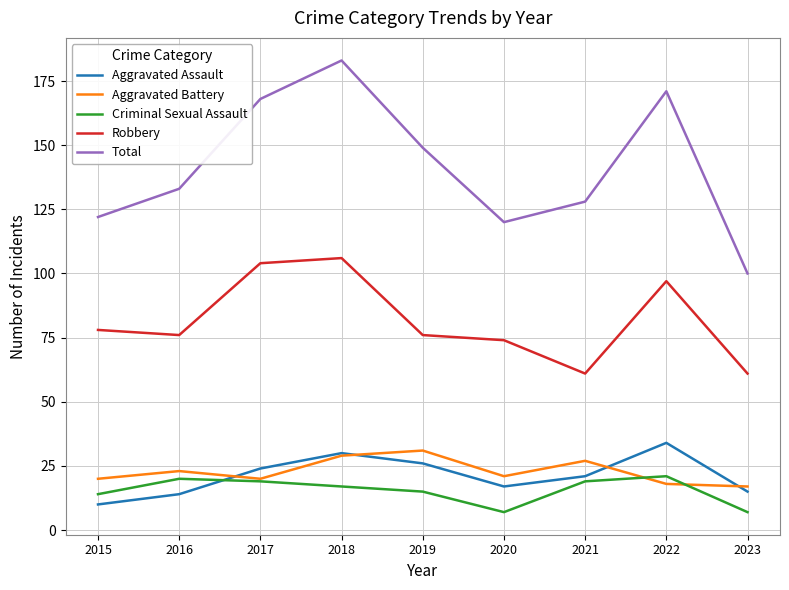

True or false: Aggravated Battery and Total intersect in this chart.

False